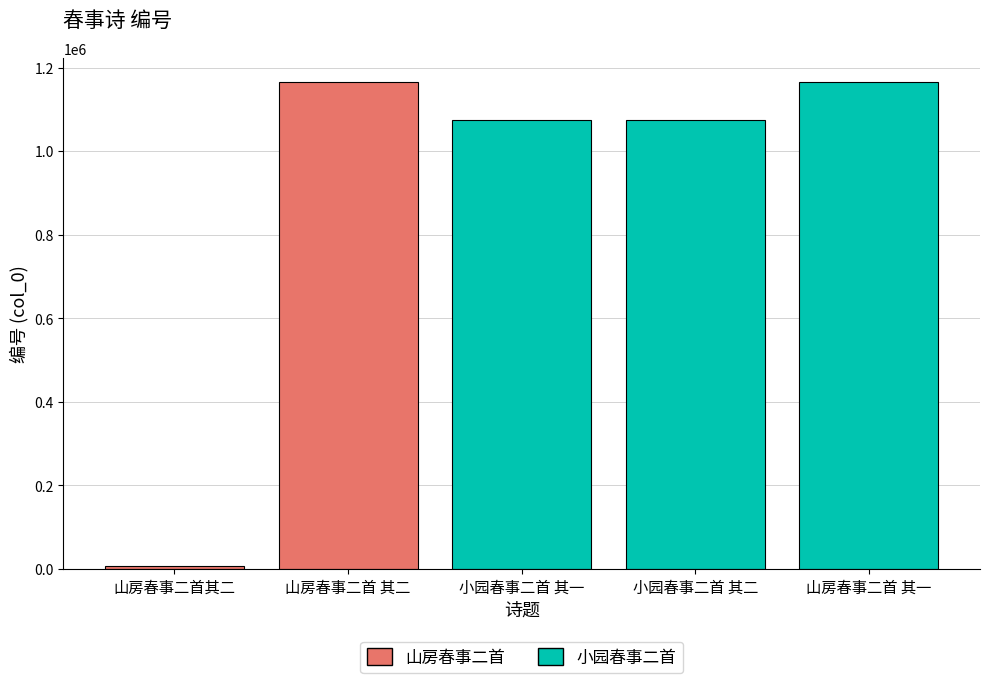

Between 山房春事二首 其二 and 小园春事二首 其二, which is larger?

山房春事二首 其二